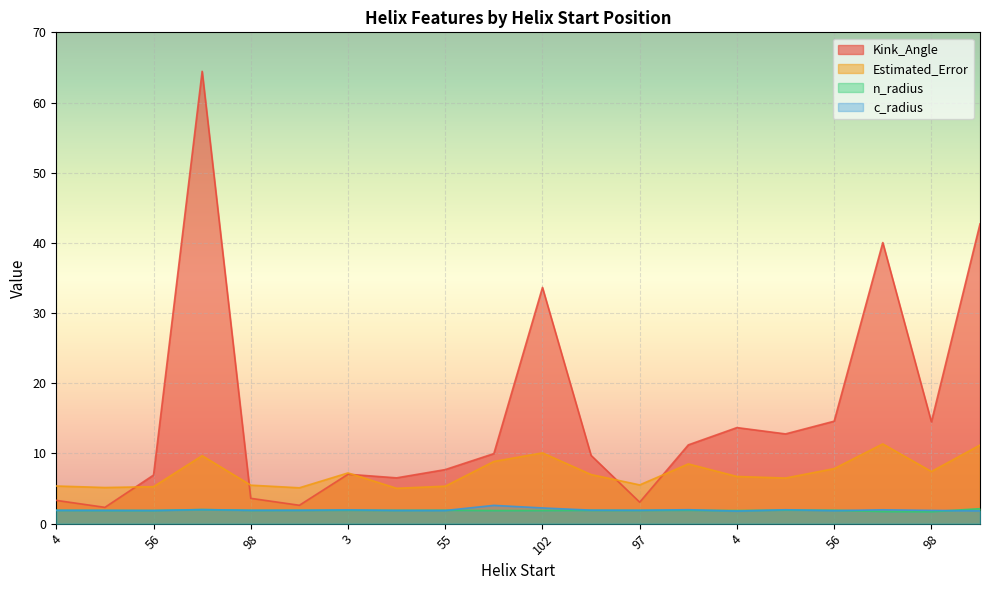

Where do Kink_Angle and Estimated_Error first cross each other?

22 and 56